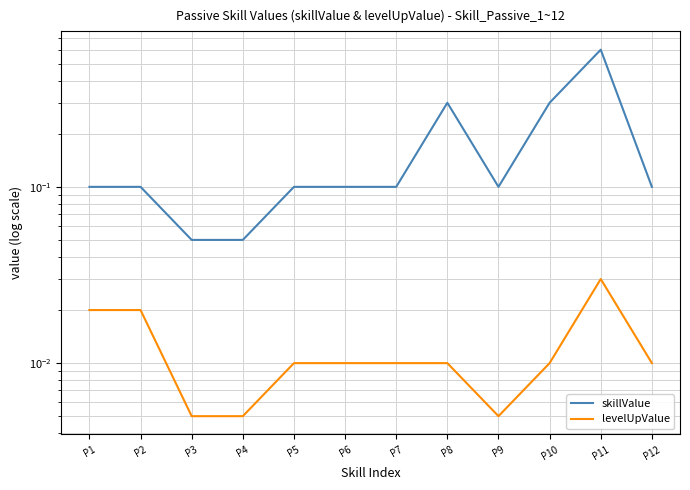

Which series has the largest total across all categories?

skillValue